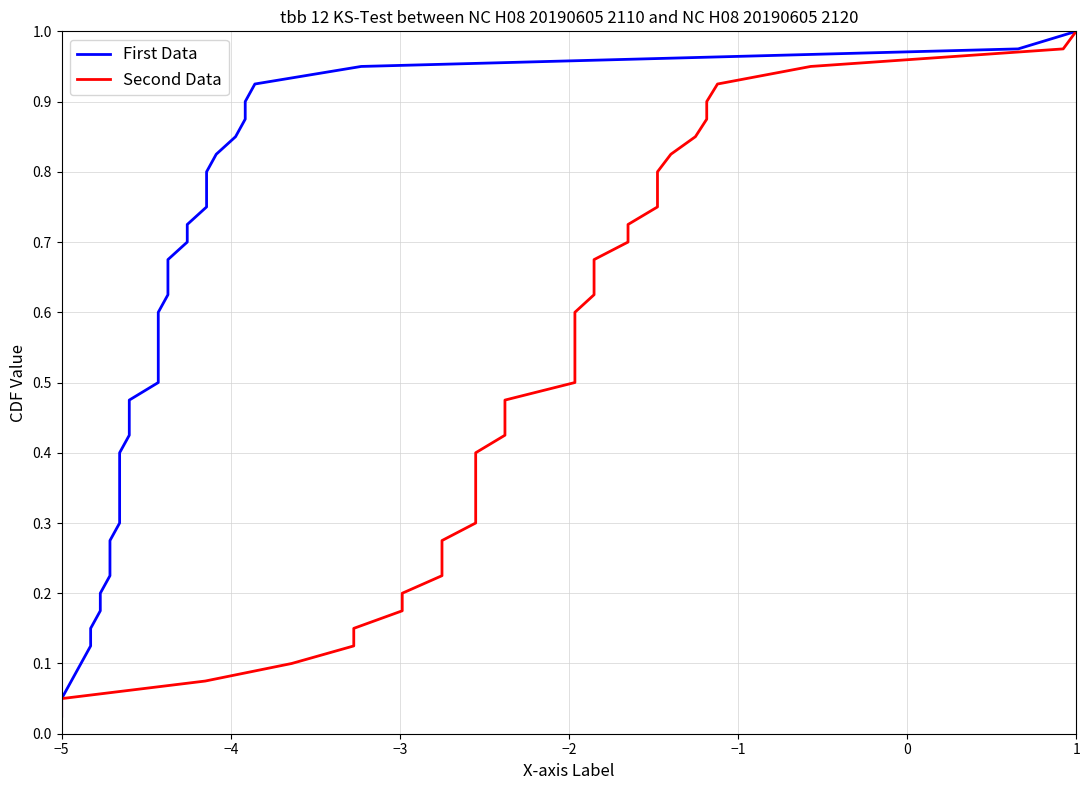

What is the difference between the second highest and second lowest values in the Second Data series?

0.9